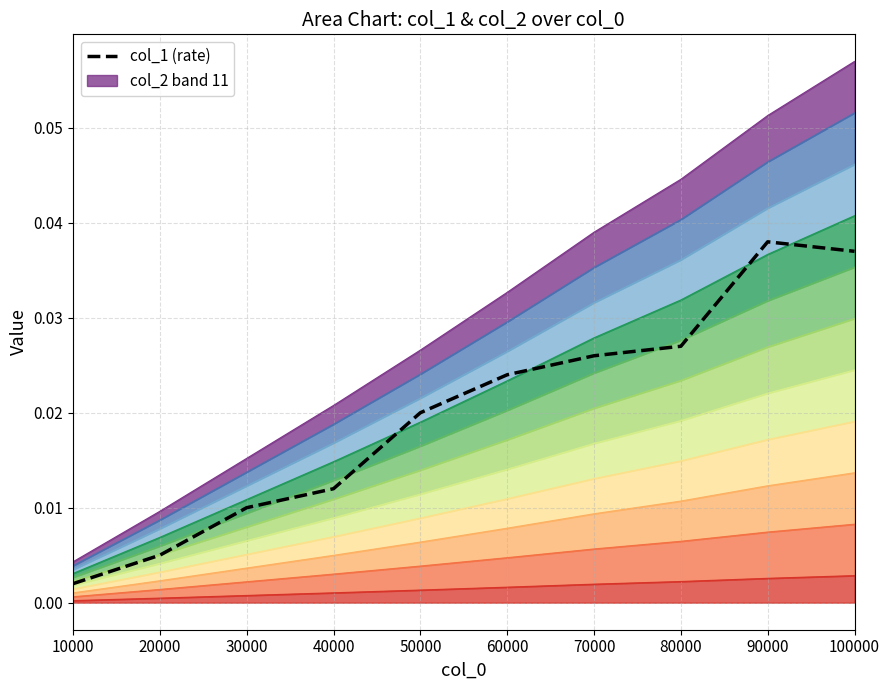

Is it true that the value at 50000 is 0.0?

False